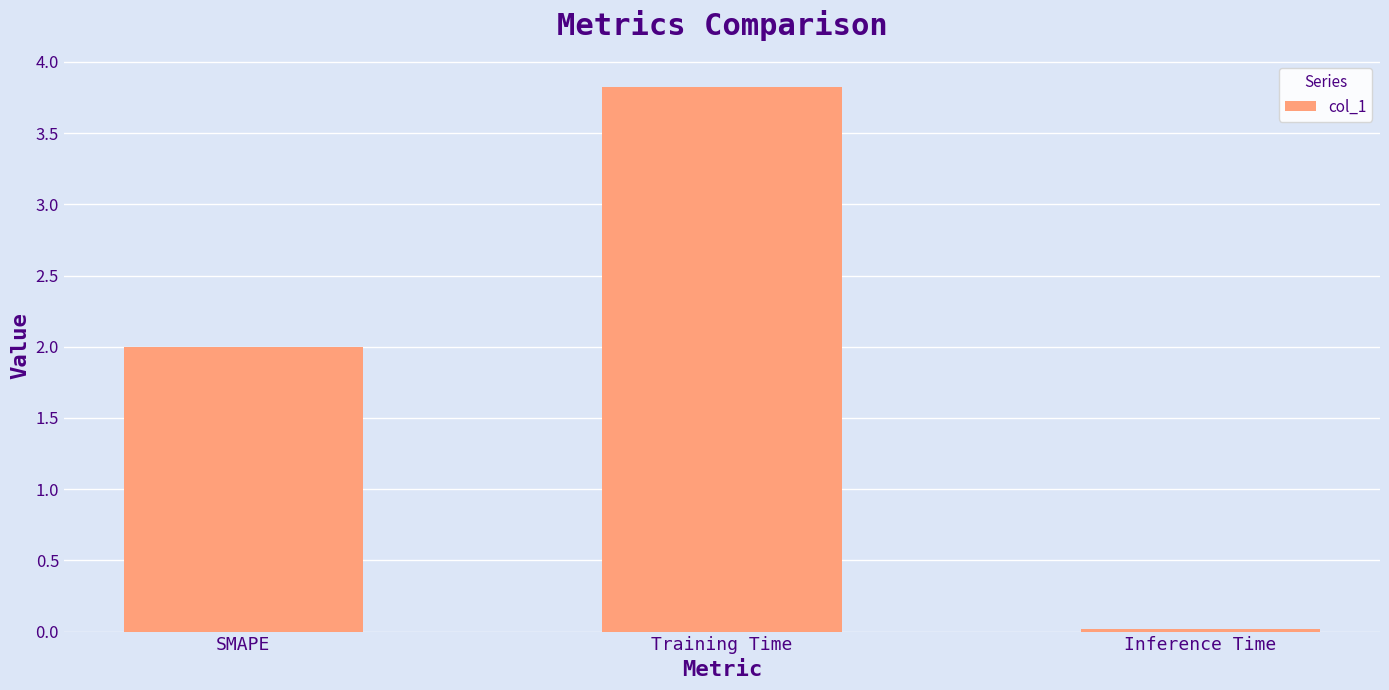

What position from the left is SMAPE?

1